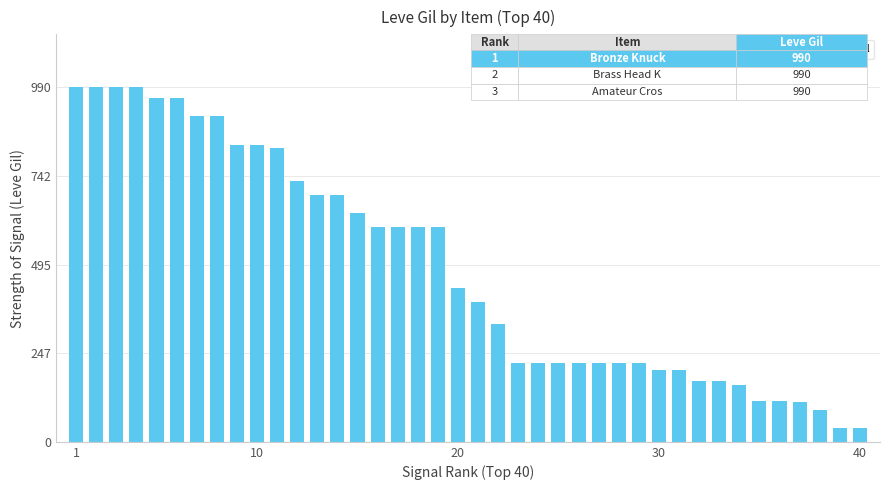

What is the average value?

486